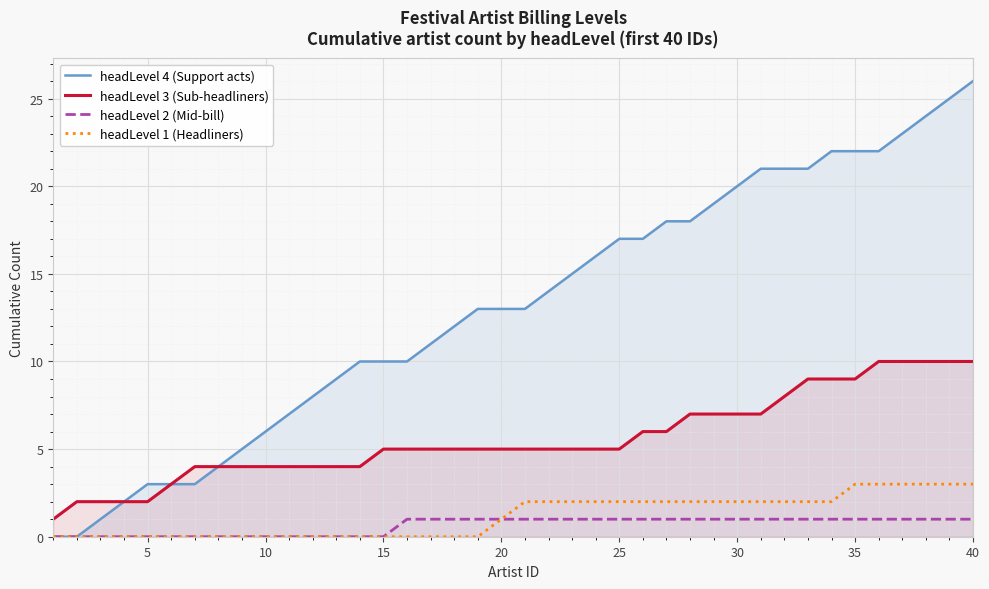

Reading left to right, list all the values displayed in this chart.

headLevel 4 (Support acts): 0	0	1	2	3	3	3	4	5	6	7	8	9	10	10	10	11	12	13	13	13	14	15	16	17	17	18	18	19	20	21	21	21	22	22	22	23	24	25	26
headLevel 3 (Sub-headliners): 1	2	2	2	2	3	4	4	4	4	4	4	4	4	5	5	5	5	5	5	5	5	5	5	5	6	6	7	7	7	7	8	9	9	9	10	10	10	10	10
headLevel 2 (Mid-bill): 0	0	0	0	0	0	0	0	0	0	0	0	0	0	0	1	1	1	1	1	1	1	1	1	1	1	1	1	1	1	1	1	1	1	1	1	1	1	1	1
headLevel 1 (Headliners): 0	0	0	0	0	0	0	0	0	0	0	0	0	0	0	0	0	0	0	1	2	2	2	2	2	2	2	2	2	2	2	2	2	2	3	3	3	3	3	3